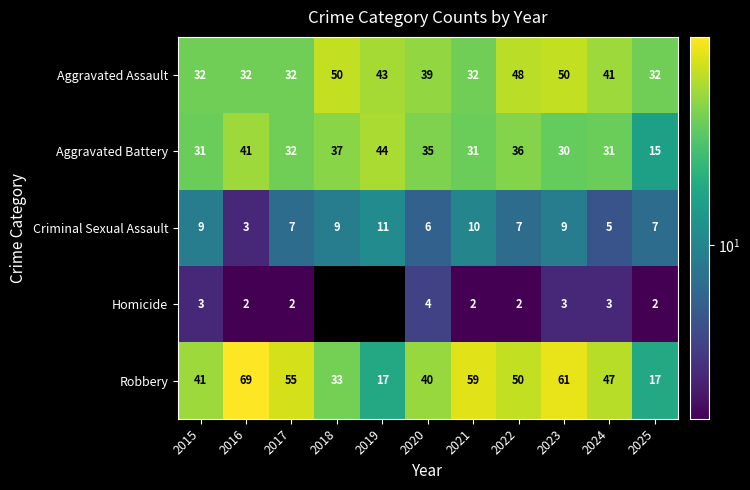

What value does the Robbery series have at 2020, to the nearest 5?

40